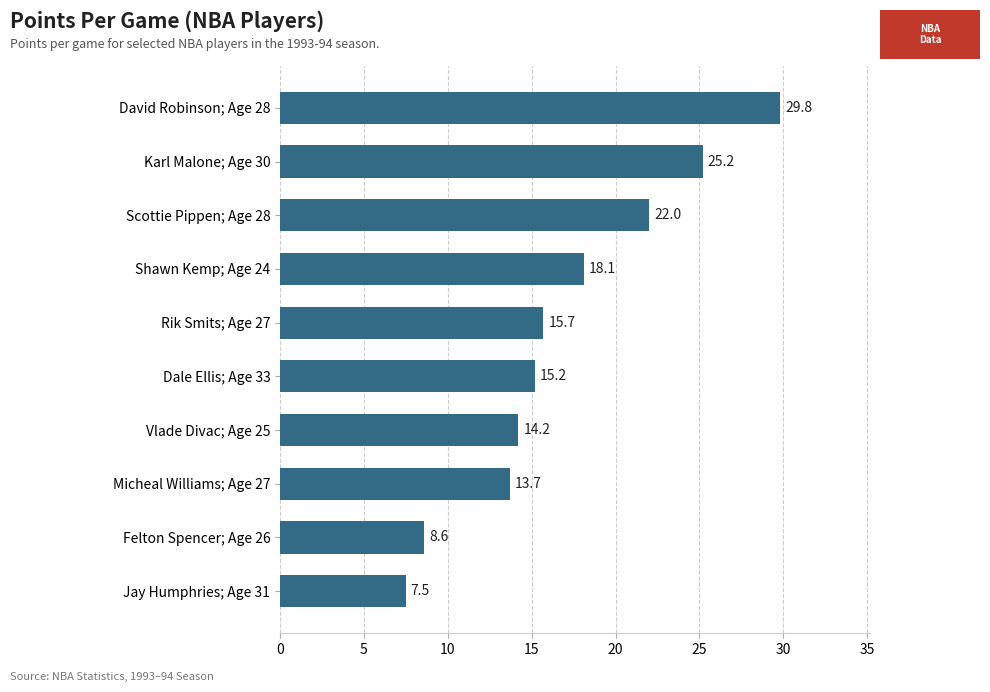

Rank the categories by value from lowest to highest.

Jay Humphries; Age 31, Felton Spencer; Age 26, Micheal Williams; Age 27, Vlade Divac; Age 25, Dale Ellis; Age 33, Rik Smits; Age 27, Shawn Kemp; Age 24, Scottie Pippen; Age 28, Karl Malone; Age 30, David Robinson; Age 28